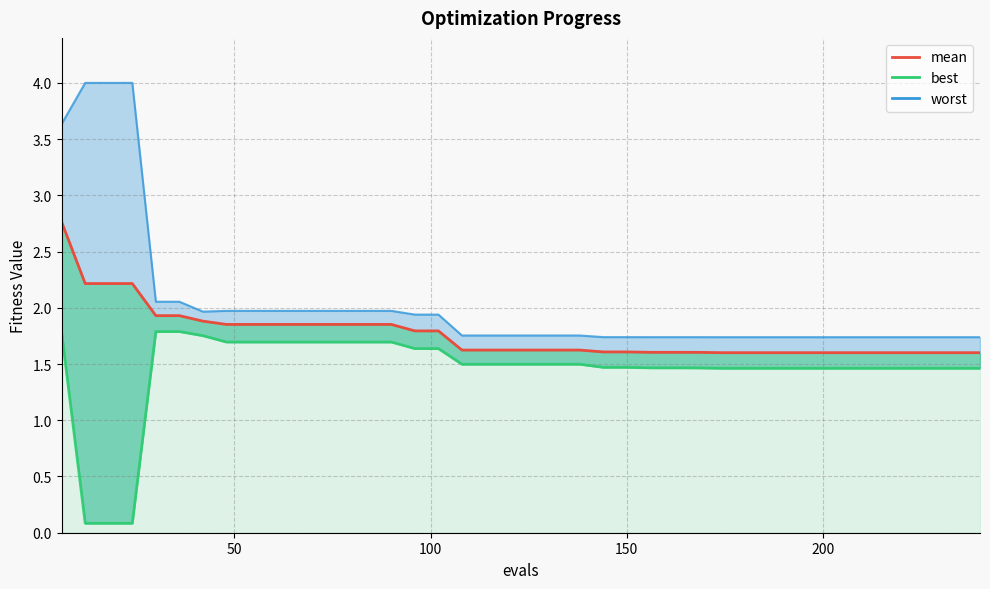

What is the maximum value for worst_line?

4.0